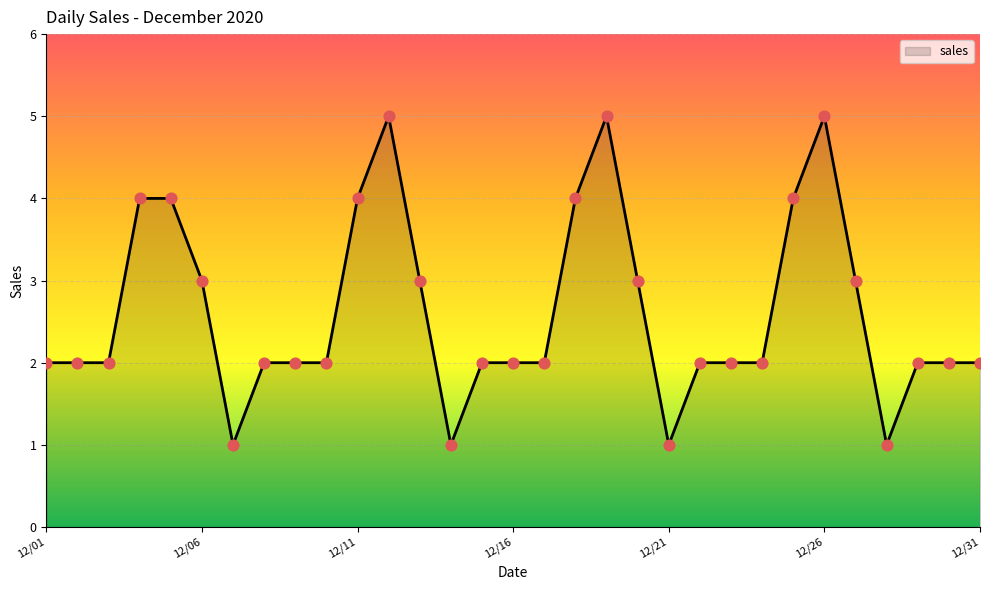

What is the difference between the maximum and minimum values?

4